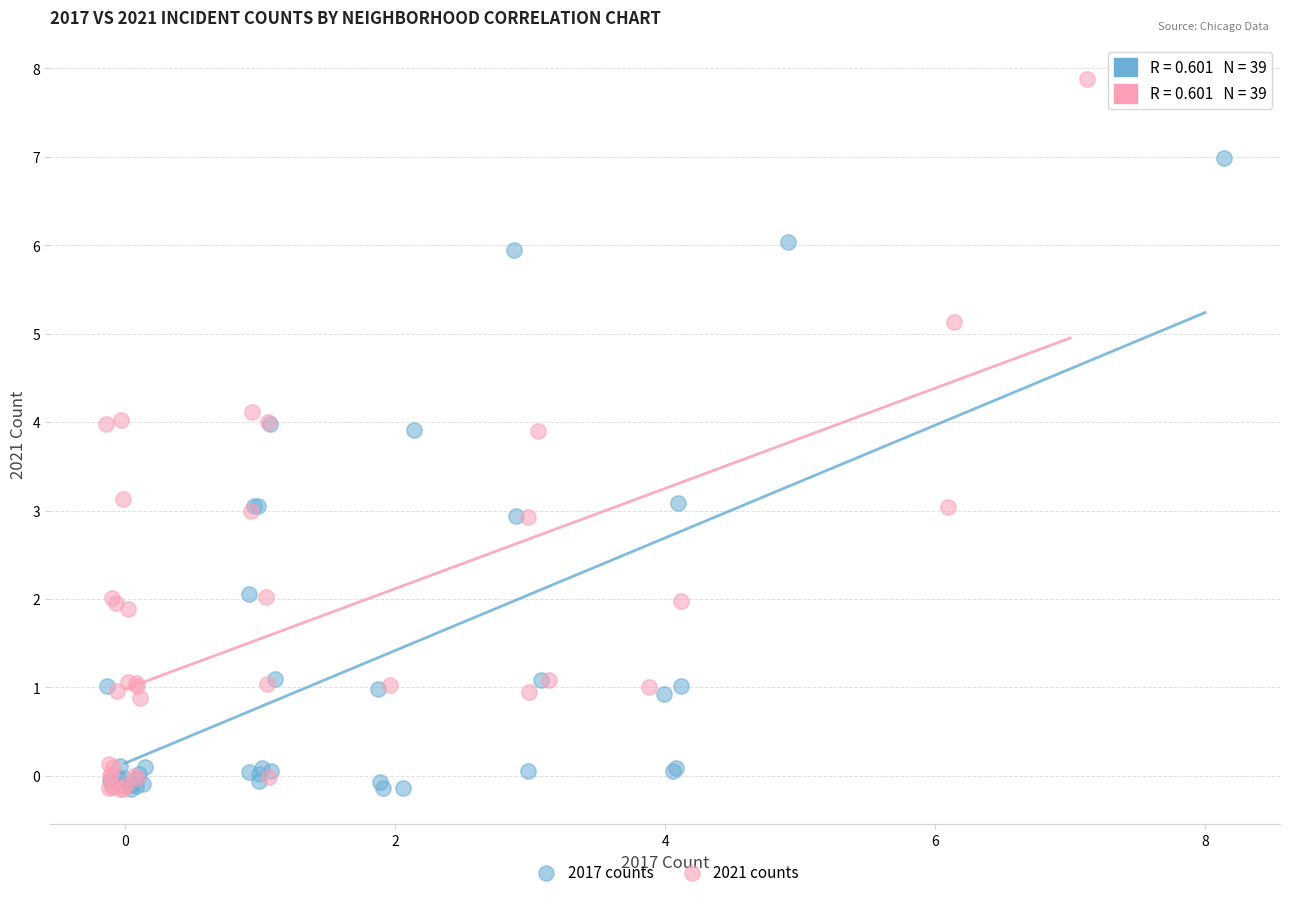

Which series reaches the maximum Y coordinate?

2021 counts